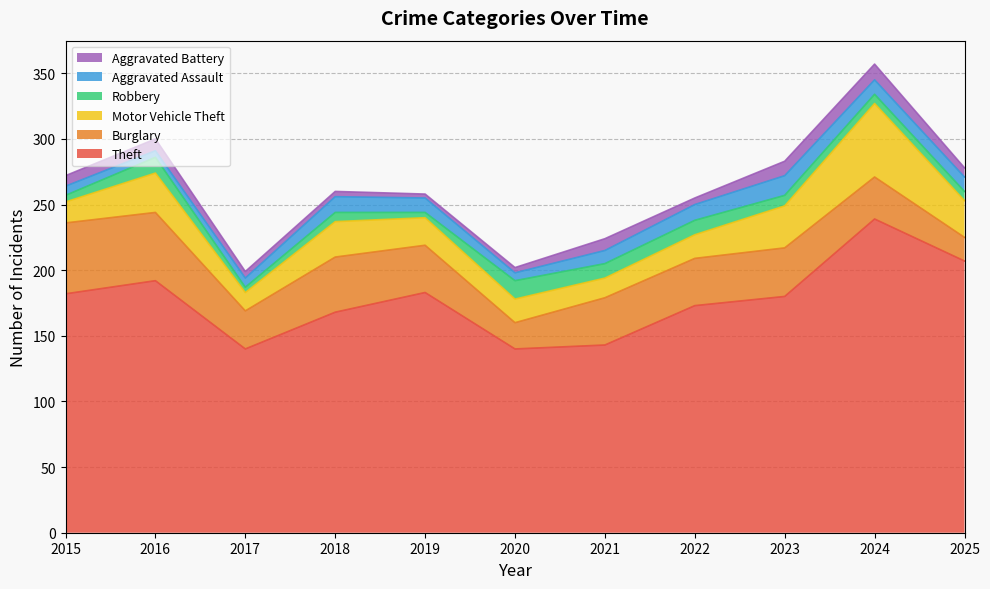

What value does the Motor Vehicle Theft series have at 2017?

14